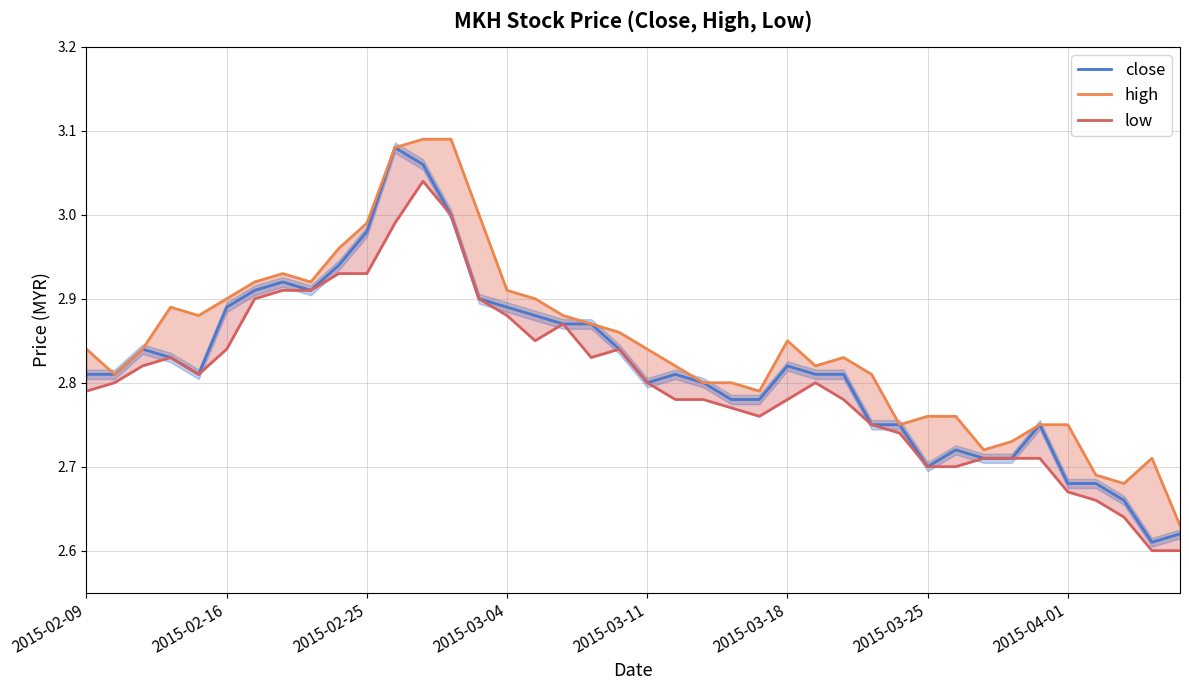

Reading right to left, list all the values displayed in this chart.

close: 2.6	2.6	2.7	2.7	2.7	2.8	2.7	2.7	2.7	2.7	2.8	2.8	2.8	2.8	2.8	2.8	2.8	2.8	2.8	2.8	2.8	2.9	2.9	2.9	2.9	2.9	3.0	3.1	3.1	3.0	2.9	2.9	2.9	2.9	2.9	2.8	2.8	2.8	2.8	2.8
high: 2.6	2.7	2.7	2.7	2.8	2.8	2.7	2.7	2.8	2.8	2.8	2.8	2.8	2.8	2.9	2.8	2.8	2.8	2.8	2.8	2.9	2.9	2.9	2.9	2.9	3.0	3.1	3.1	3.1	3.0	3.0	2.9	2.9	2.9	2.9	2.9	2.9	2.8	2.8	2.8
low: 2.6	2.6	2.6	2.7	2.7	2.7	2.7	2.7	2.7	2.7	2.7	2.8	2.8	2.8	2.8	2.8	2.8	2.8	2.8	2.8	2.8	2.8	2.9	2.9	2.9	2.9	3.0	3.0	3.0	2.9	2.9	2.9	2.9	2.9	2.8	2.8	2.8	2.8	2.8	2.8